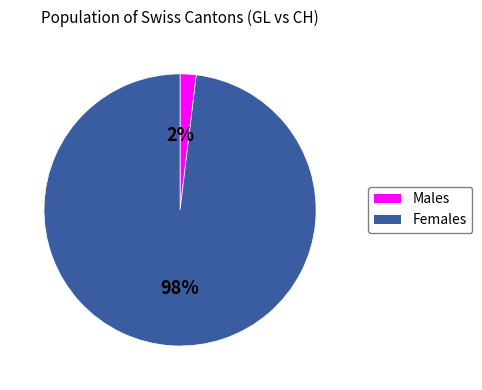

How many slices are in this pie chart?

2